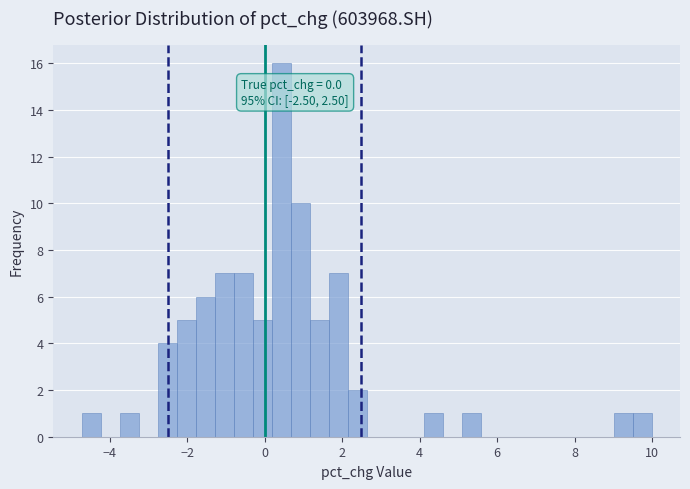

Read against the x-axis, roughly where is the centre of the tallest bar?

0.4